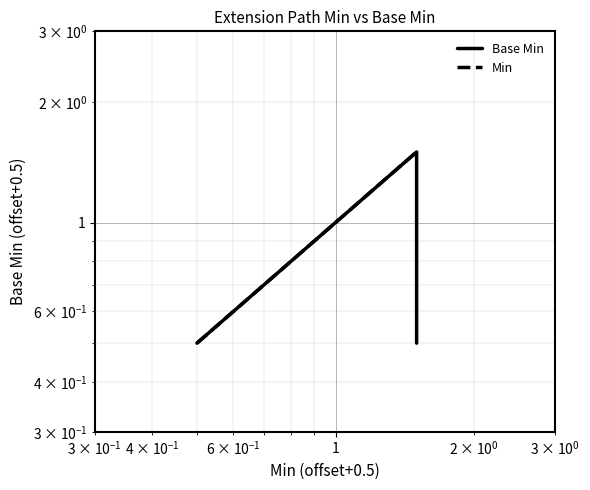

List the series in order of their overall mean, highest first.

Min, Base Min